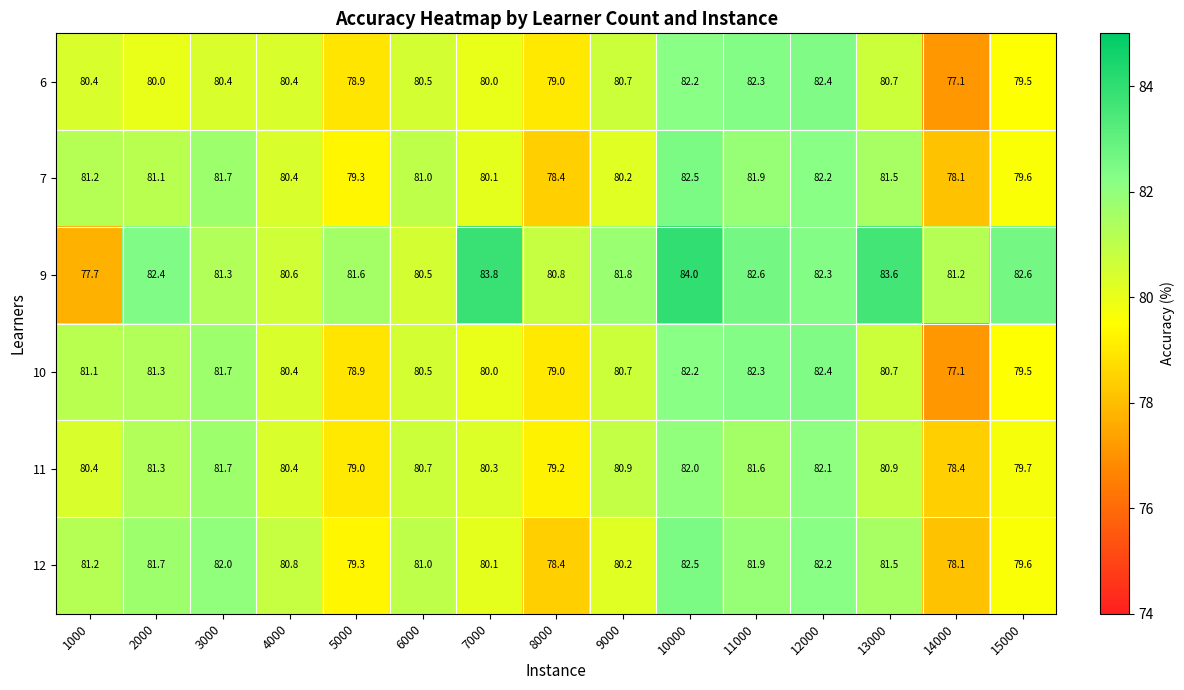

What is the total value across all series at 13000?

488.9